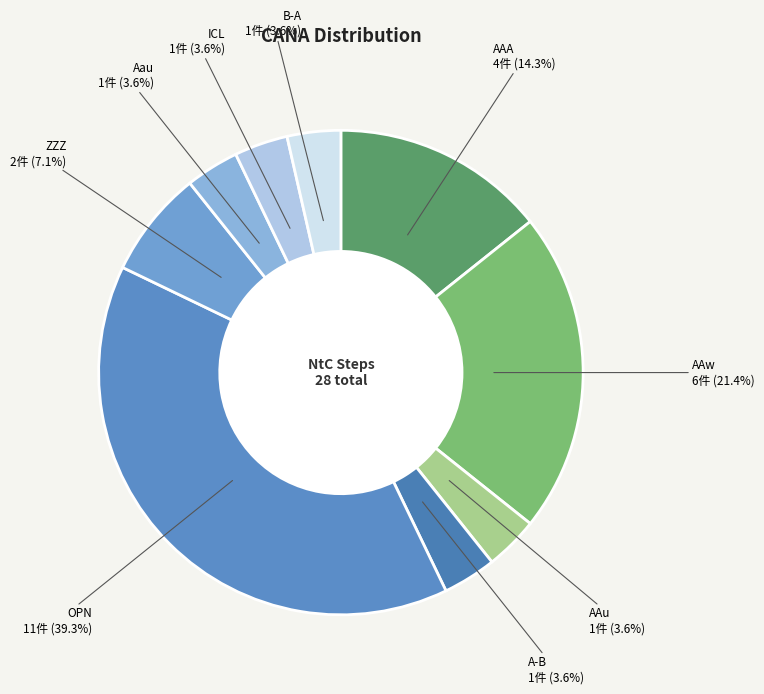

What is the ratio of the value at A-B to the value at ZZZ?

0.5